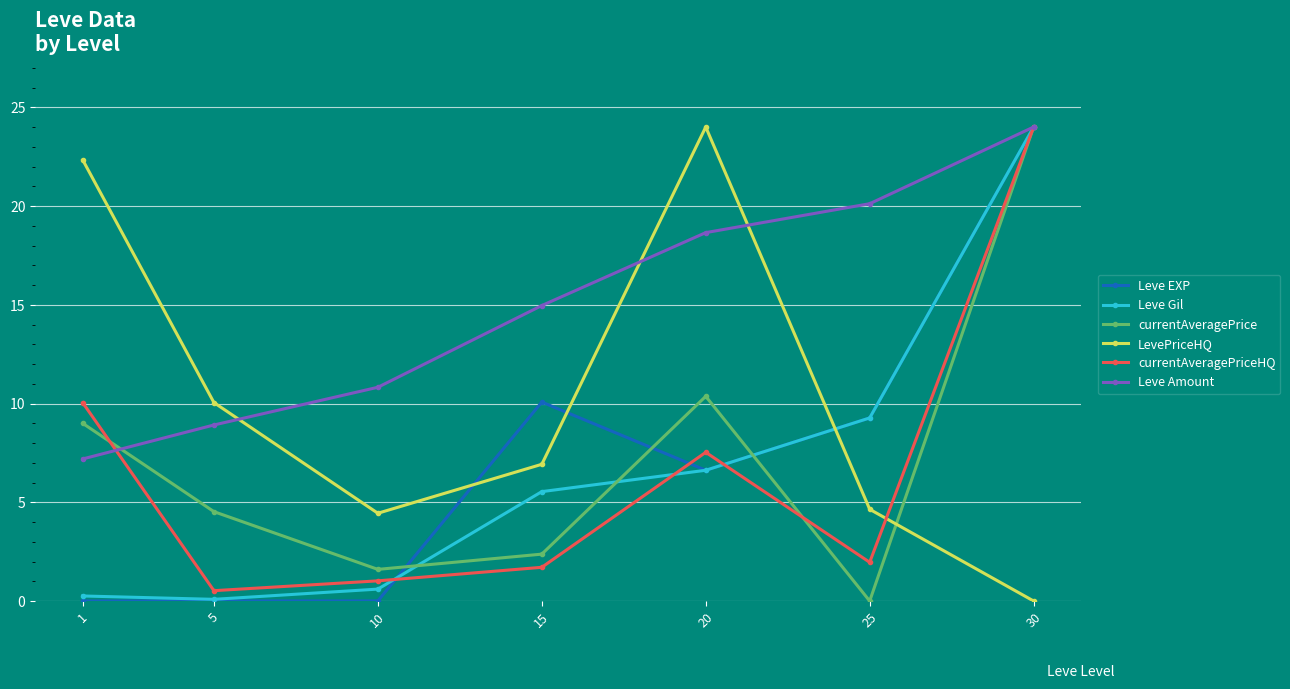

True or false: LevePriceHQ has a value of 24.0 at 20.

True